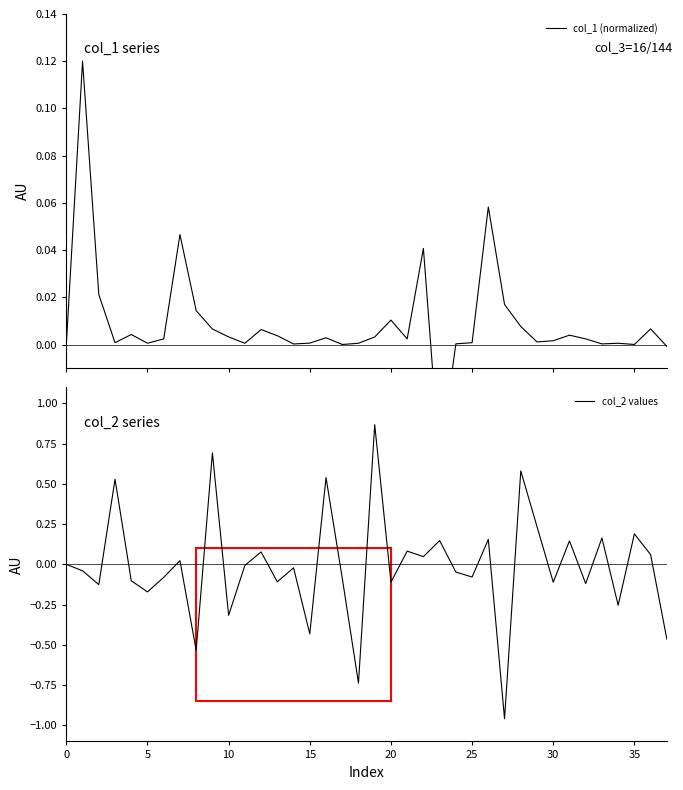

What are all the series names shown in the legend?

col_1 (normalized), col_2 values